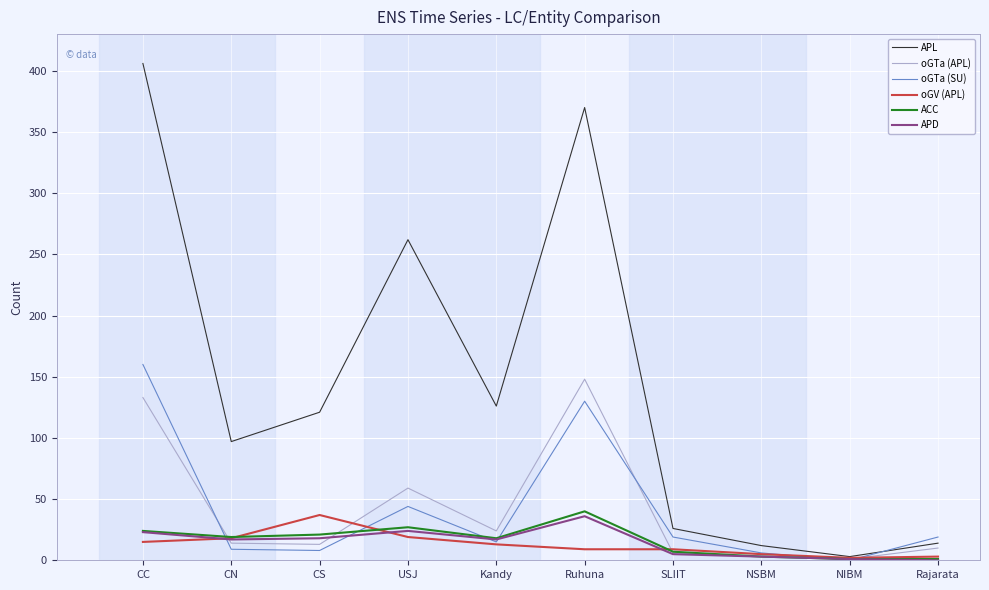

What is the difference between the second highest and second lowest values in the ACC series?

26